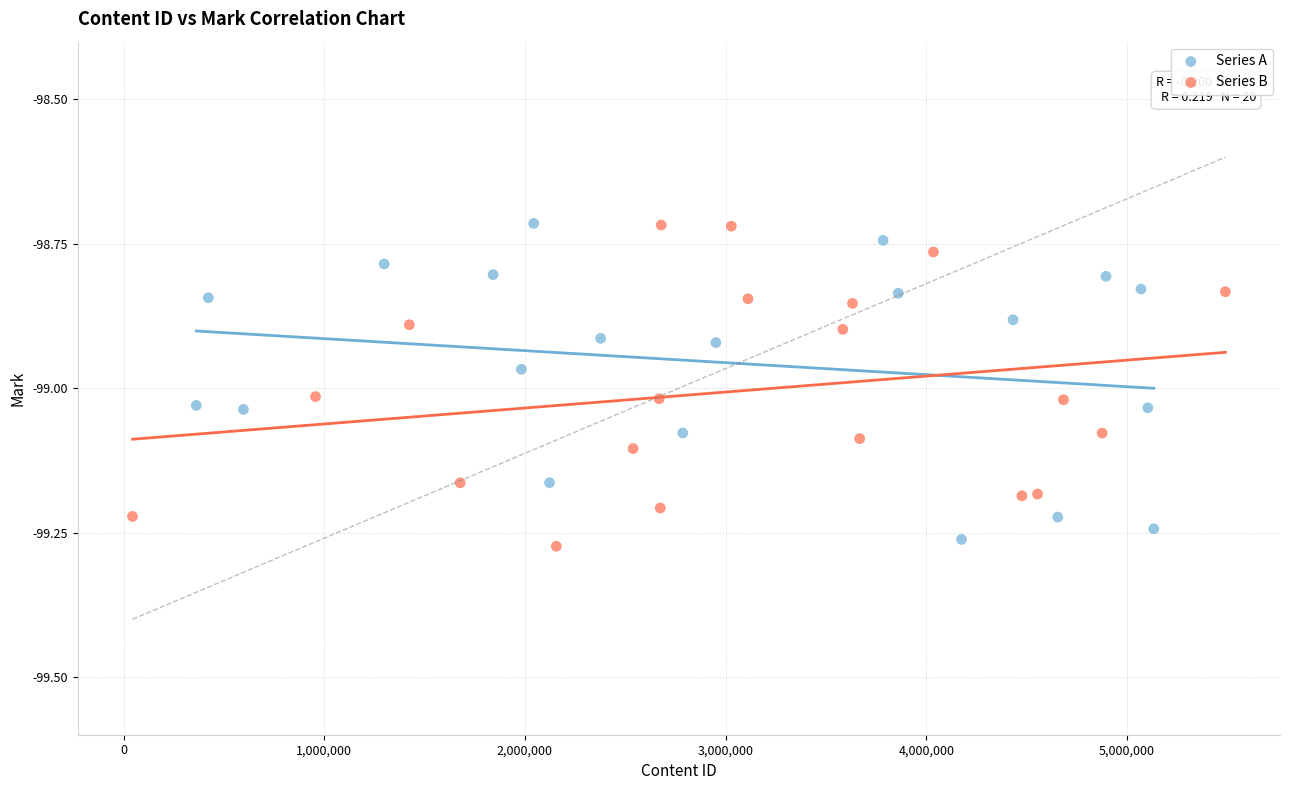

What are all the series names shown in the legend?

Series A, Series B